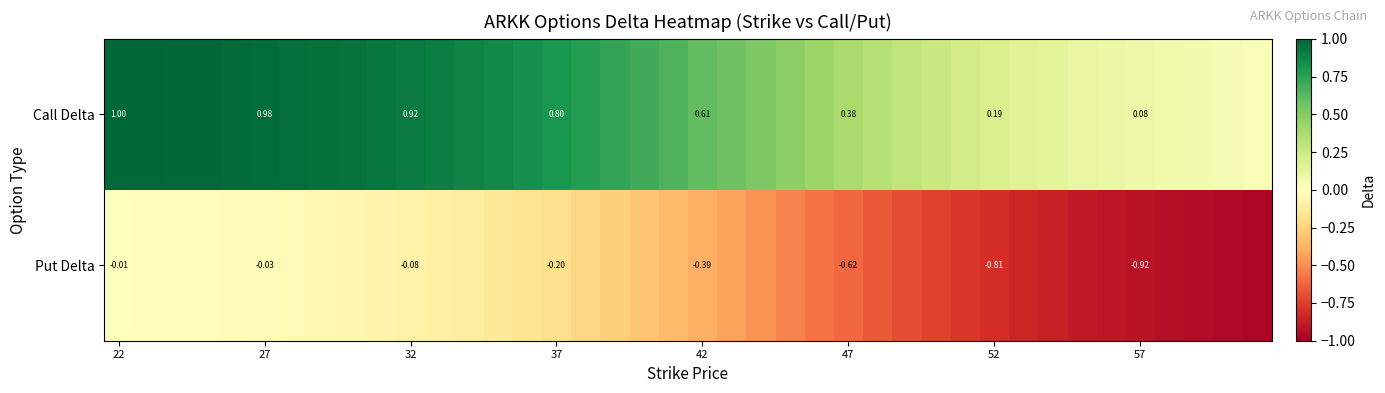

At 32, list the series in order from smallest to largest.

Put Delta, Call Delta